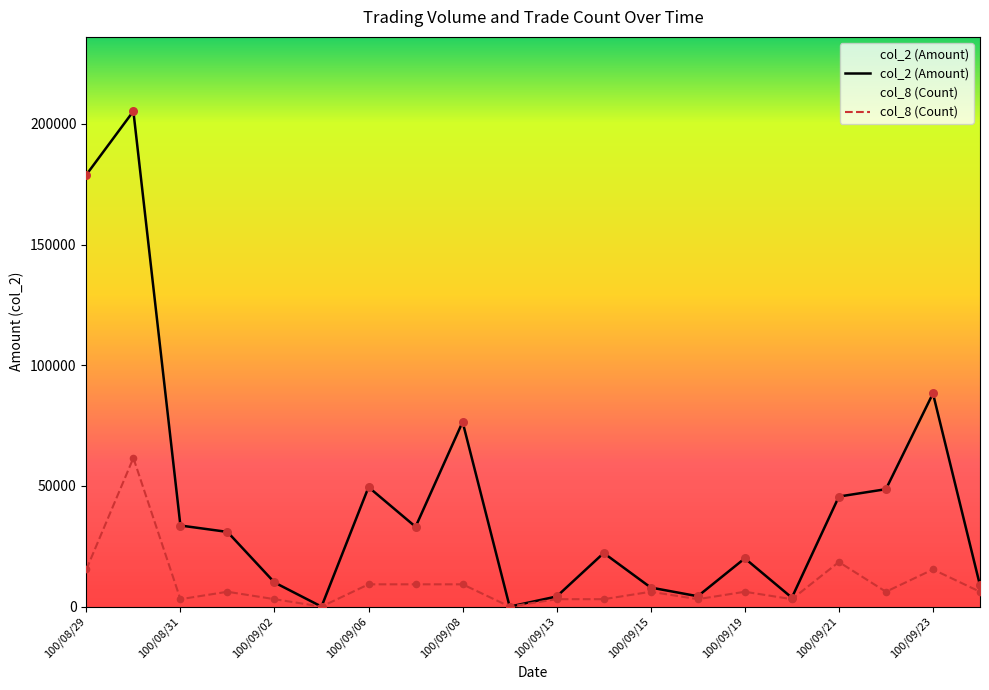

What is the total value across all series at 100/08/29?

194313.0